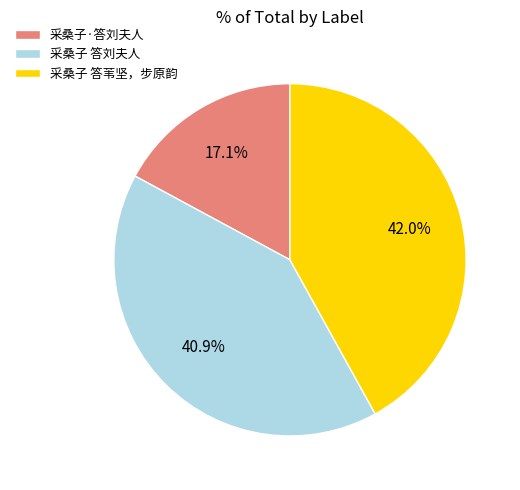

Which slice is the largest?

采桑子 答苇坚，步原韵